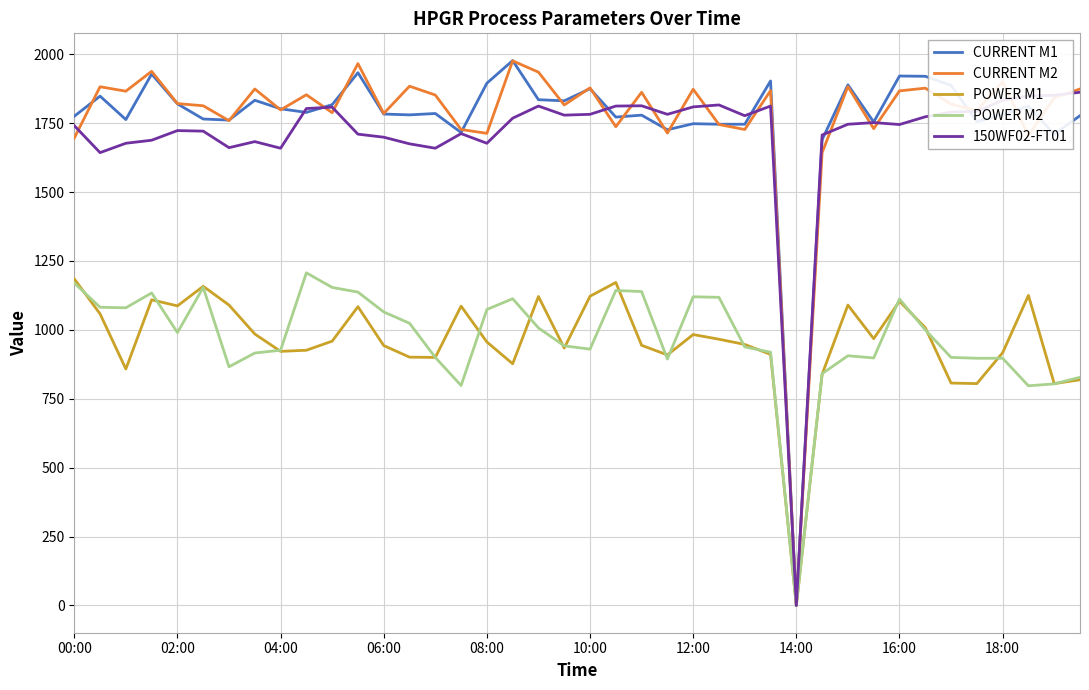

How many lines are shown in the chart?

5